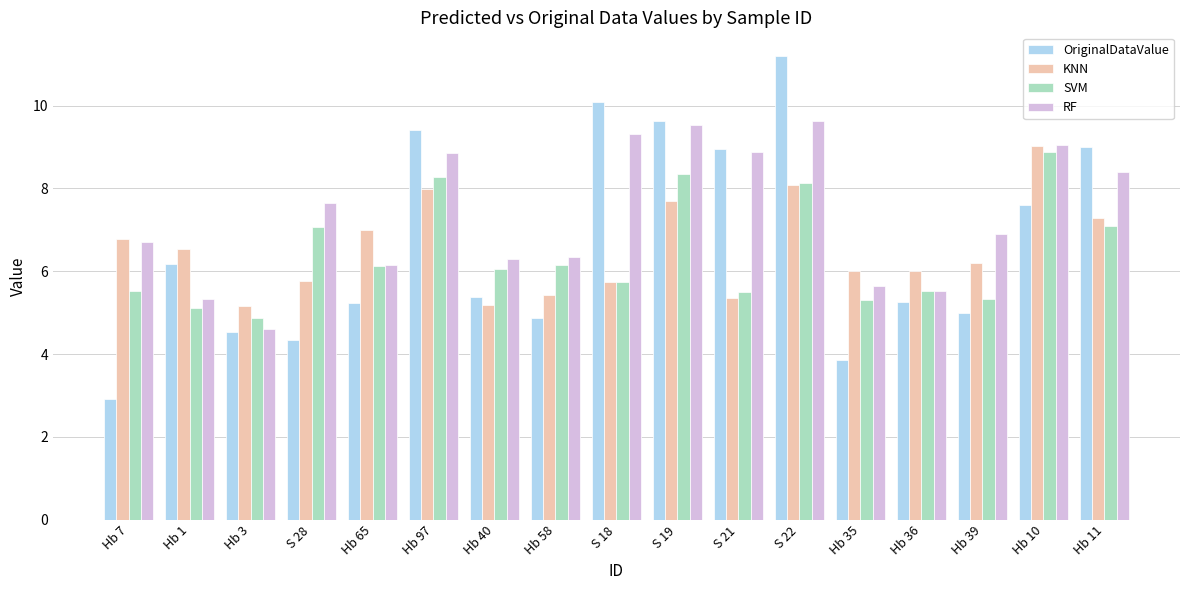

Rank the series at S 19 from lowest to highest value.

KNN, SVM, RF, OriginalDataValue